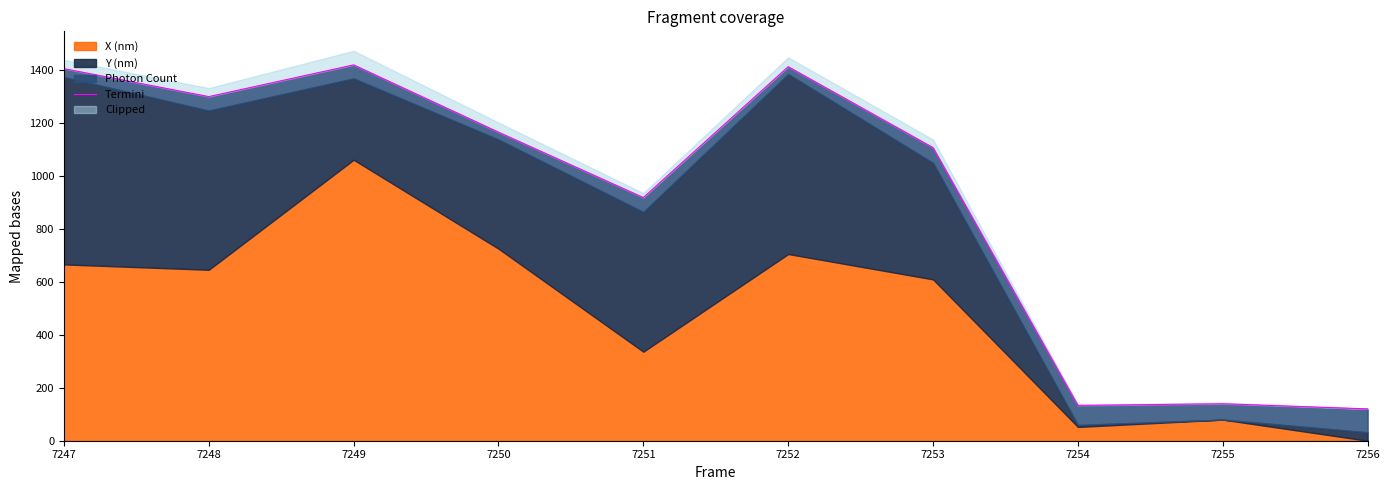

Which label corresponds to the smallest value in the chart?

7256